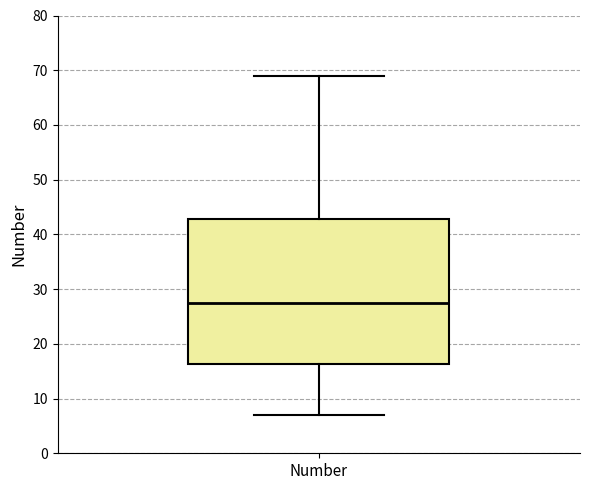

Transcribe this box plot: give where the median line is, the range the box spans, and where the two whiskers end, as read against the y-axis. The values are not printed on the chart, so give them approximately, as read against the axis.

median 28, box 16 to 43, whiskers 7 to 69